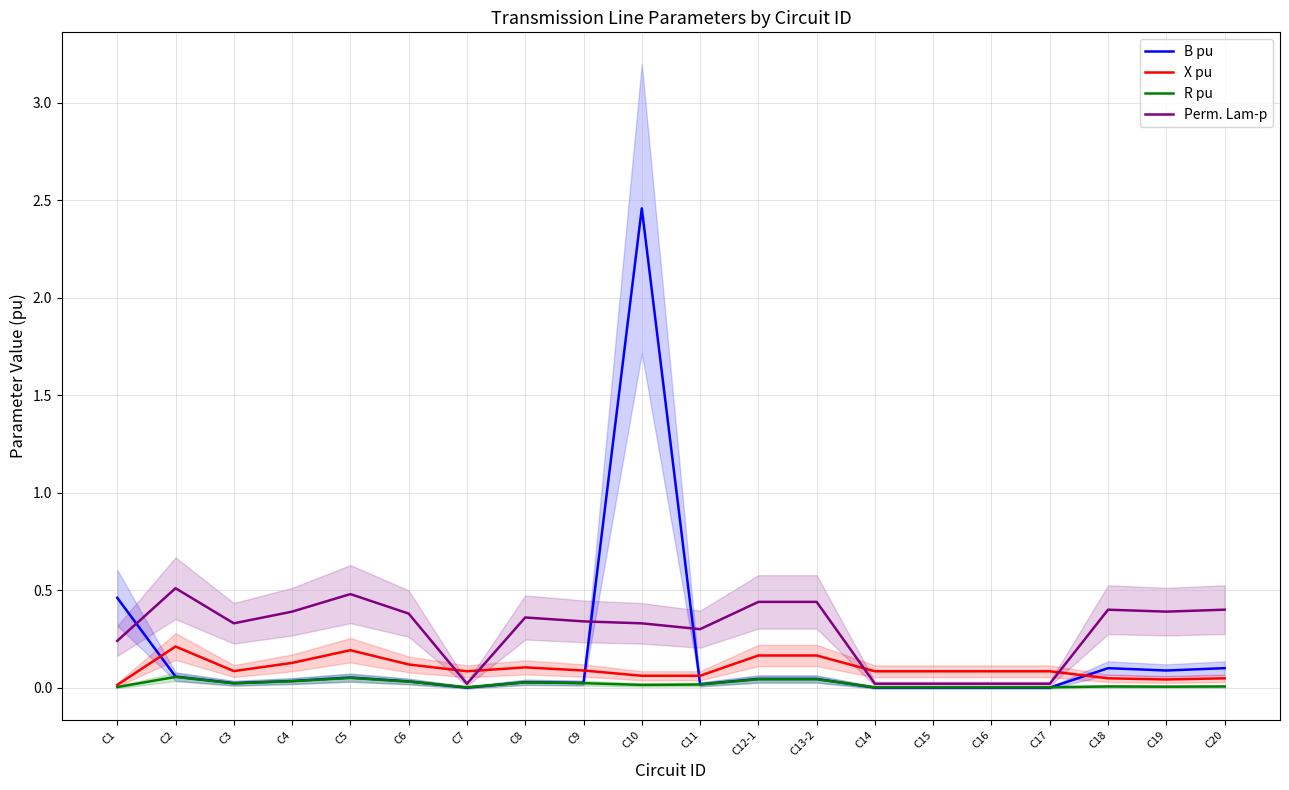

What position from the left is C14?

14